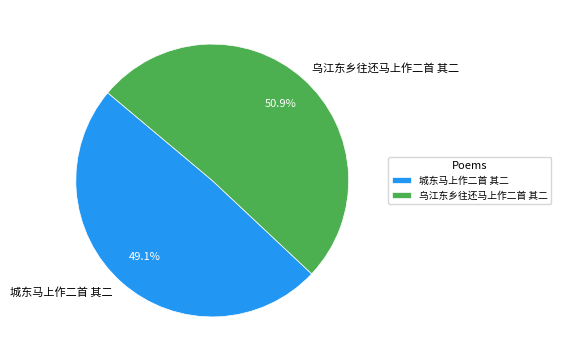

What percentage is NOT represented by 城东马上作二首 其二?

50.9%